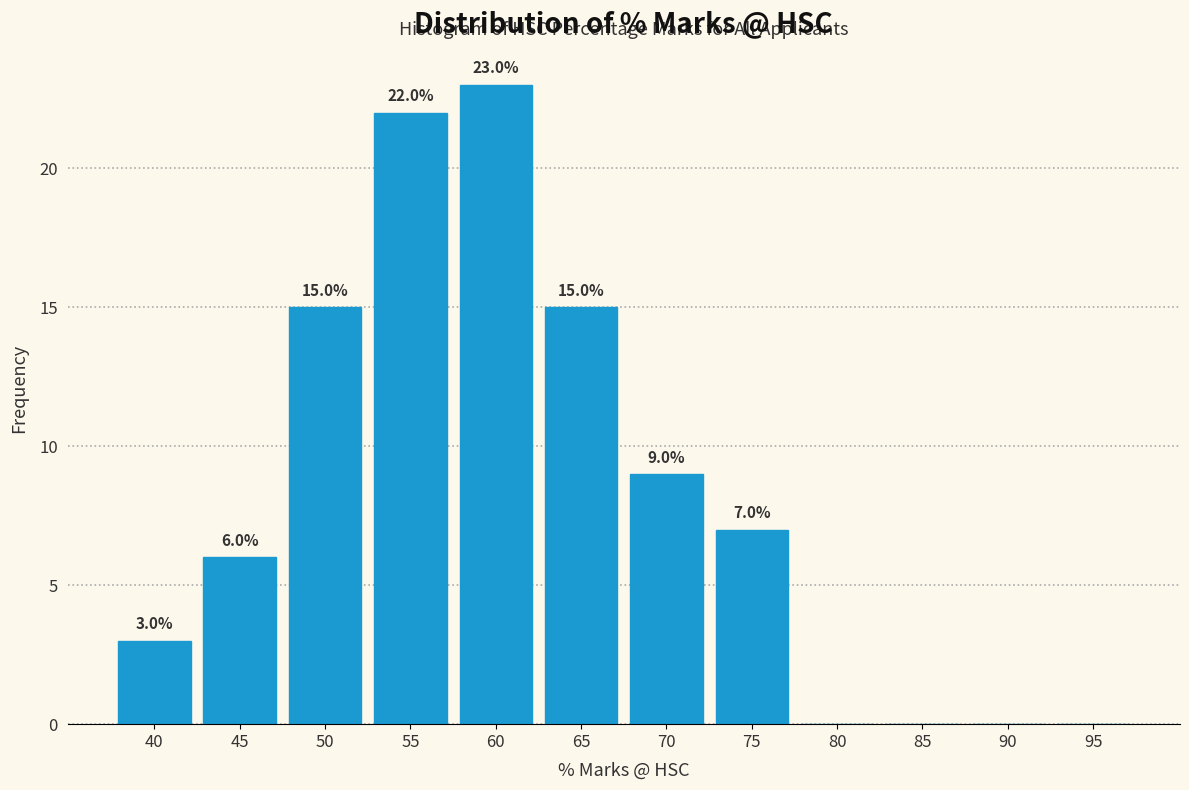

Reading left to right, what are all the values shown in this chart?

40=3	45=6	50=15	55=22	60=23	65=15	70=9	75=7	80=0	85=0	90=0	95=0